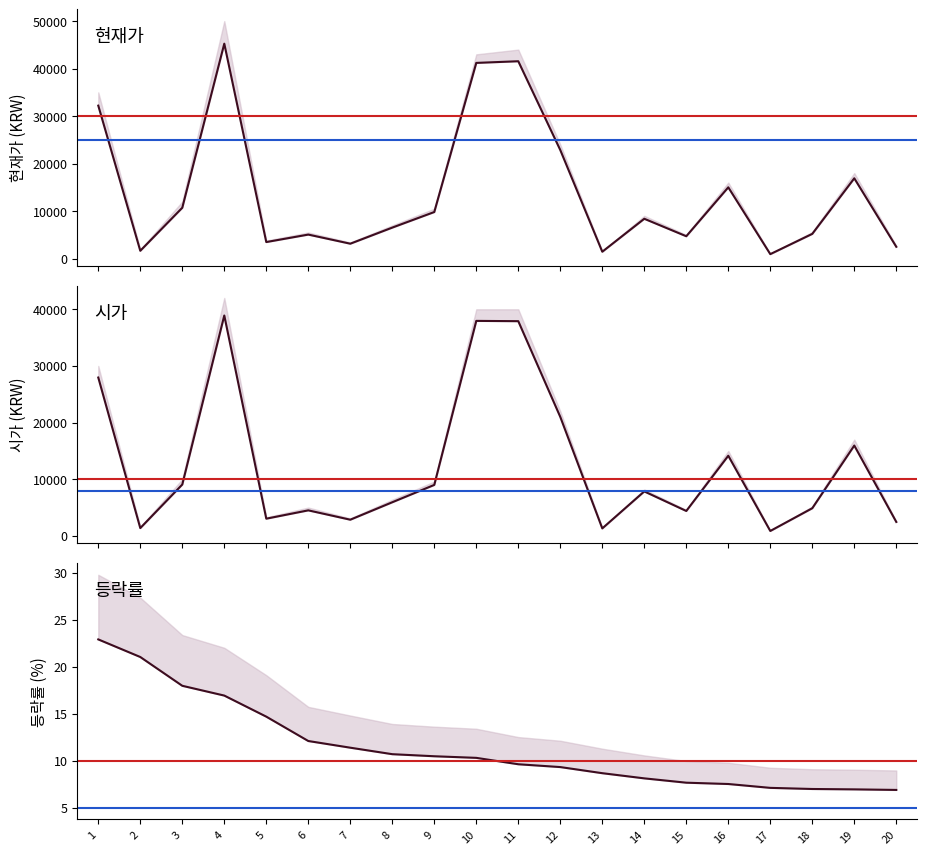

What is the minimum value shown in the chart?

6.9